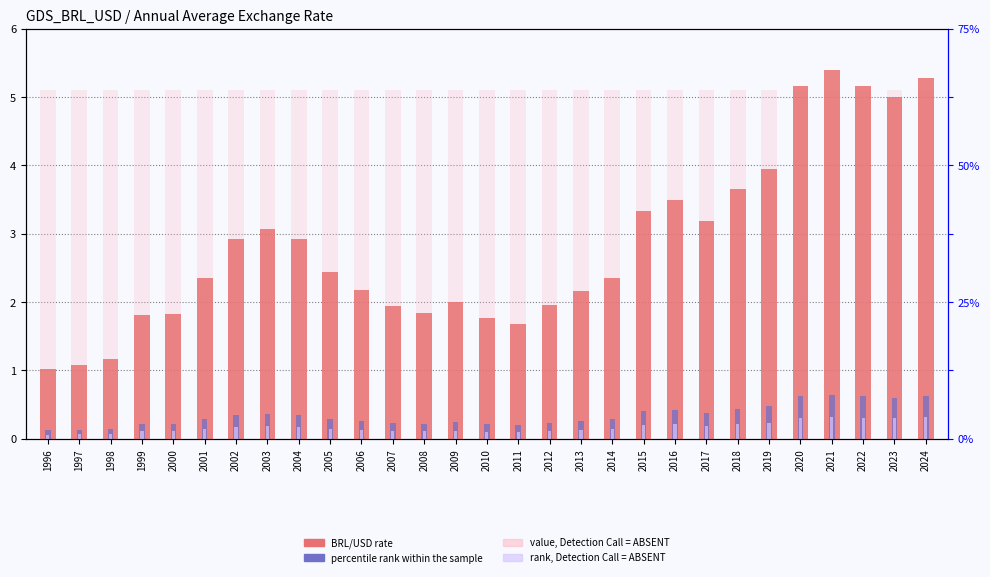

At which label does BRL/USD first exceed 2?

2001